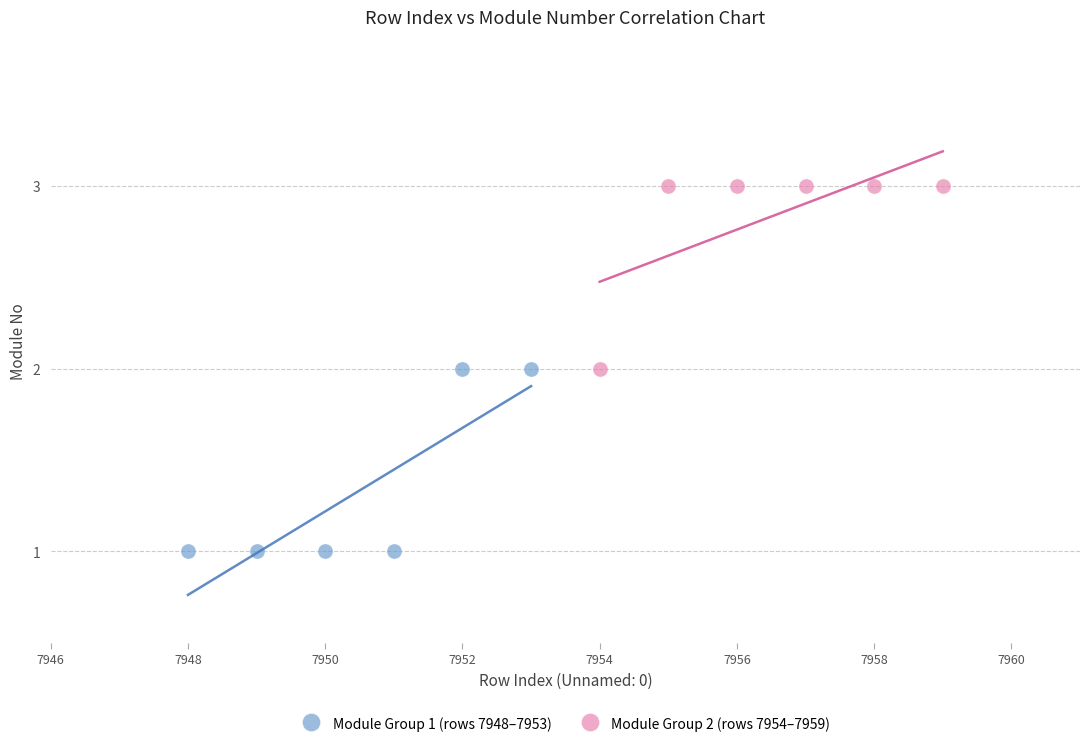

Which series reaches the maximum Y coordinate?

Module Group 2 (rows 7954–7959)